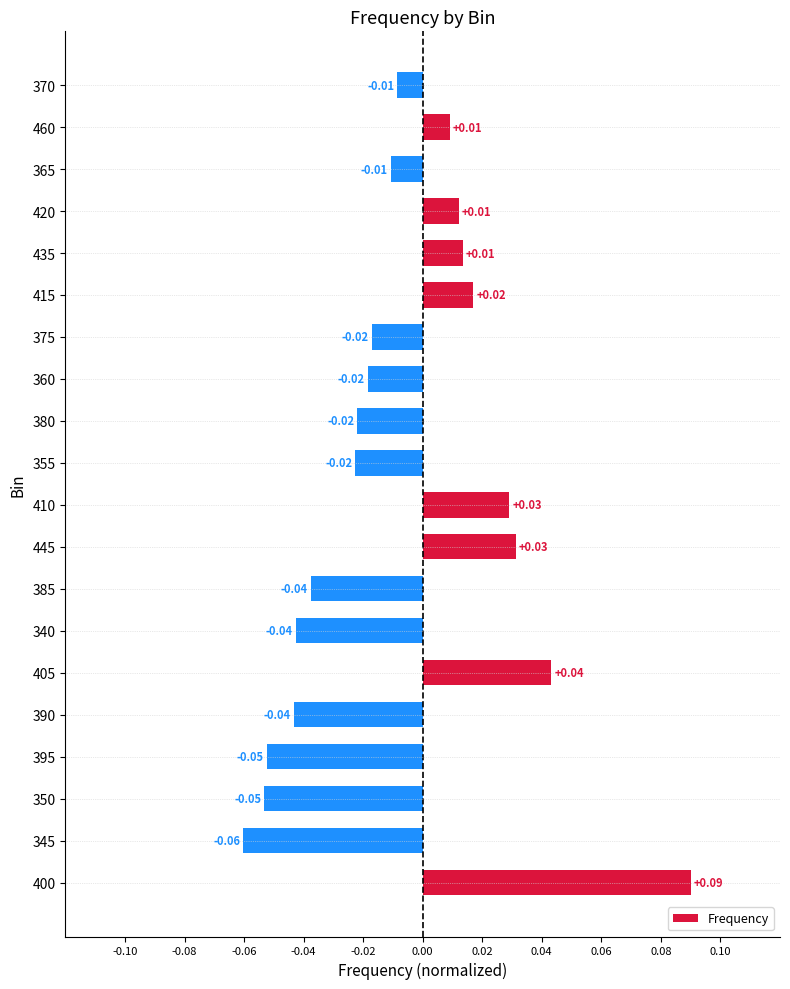

Between 365 and 350, which is larger?

365